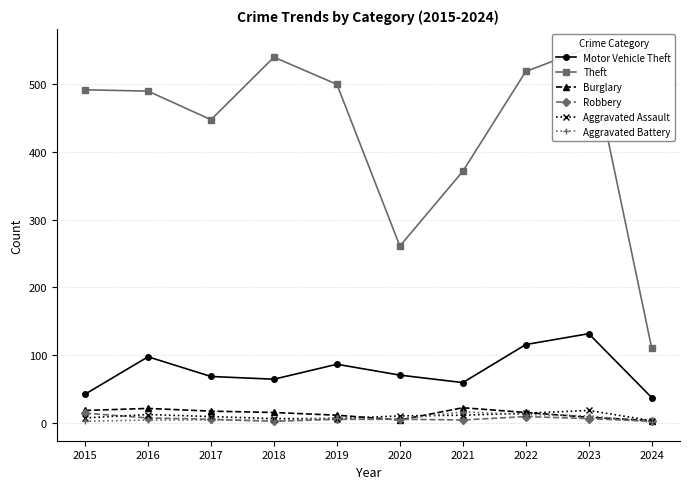

What are all the series names shown in the legend?

Motor Vehicle Theft, Theft, Burglary, Robbery, Aggravated Assault, Aggravated Battery